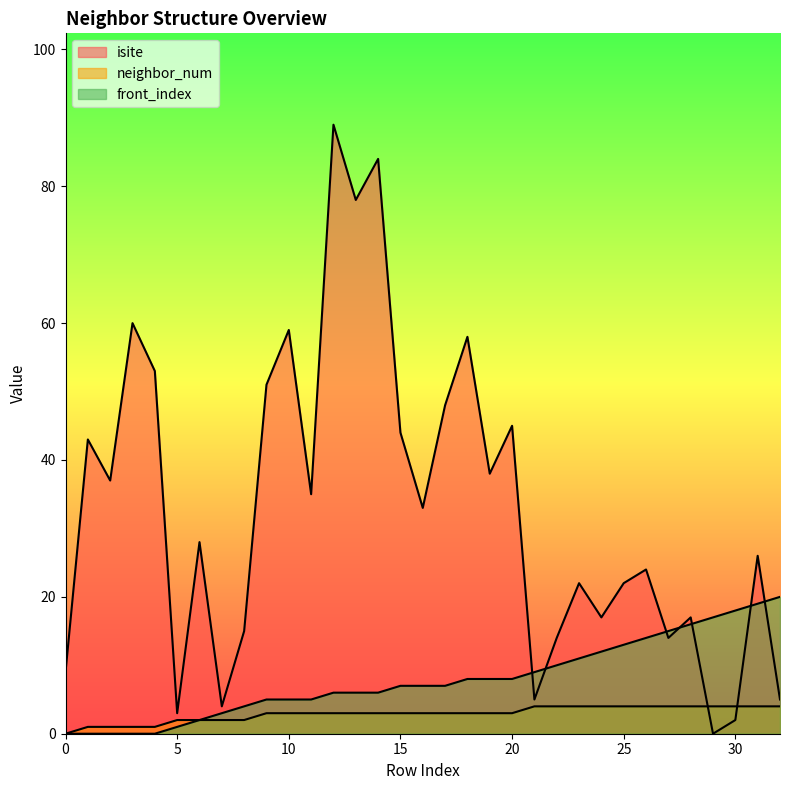

How many interior local valleys does the isite series have?

11